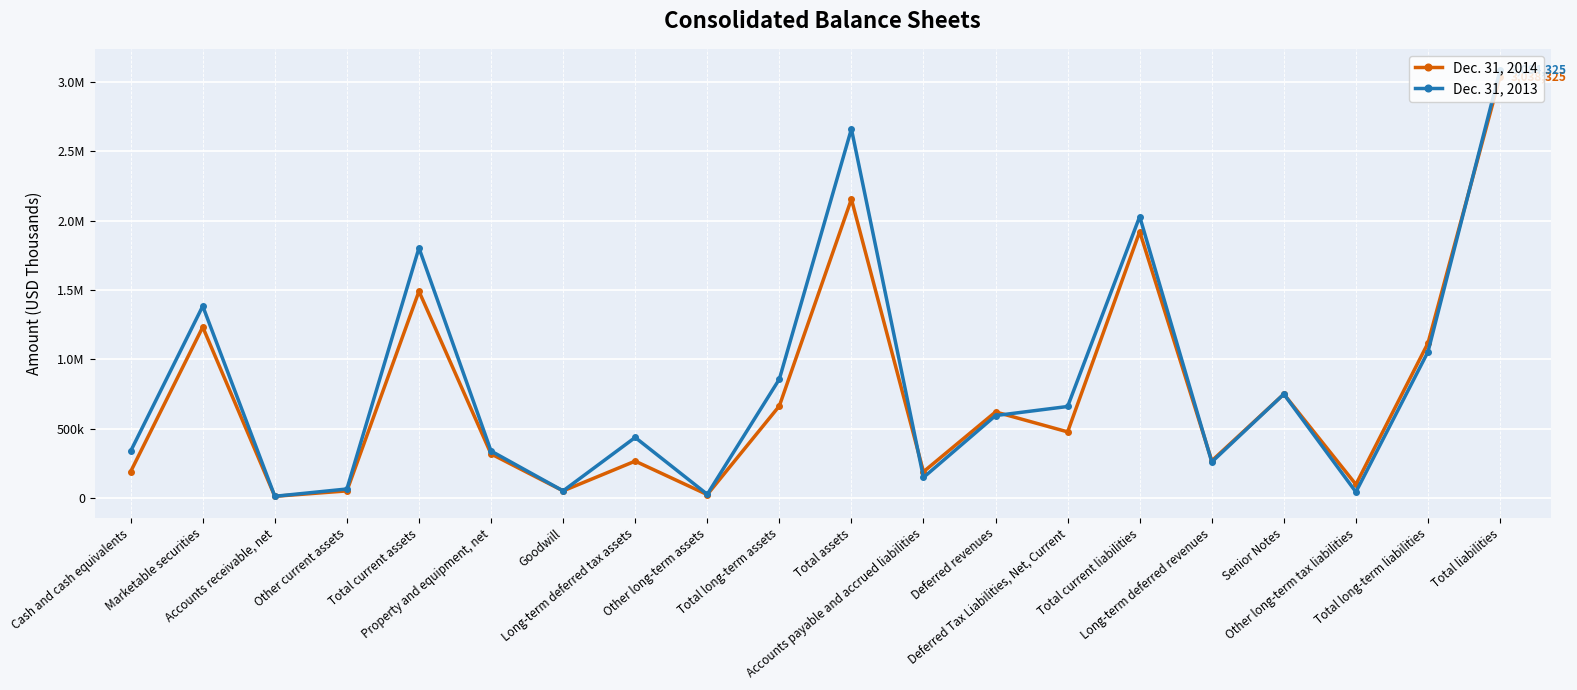

Does the chart have visible grid lines?

Yes